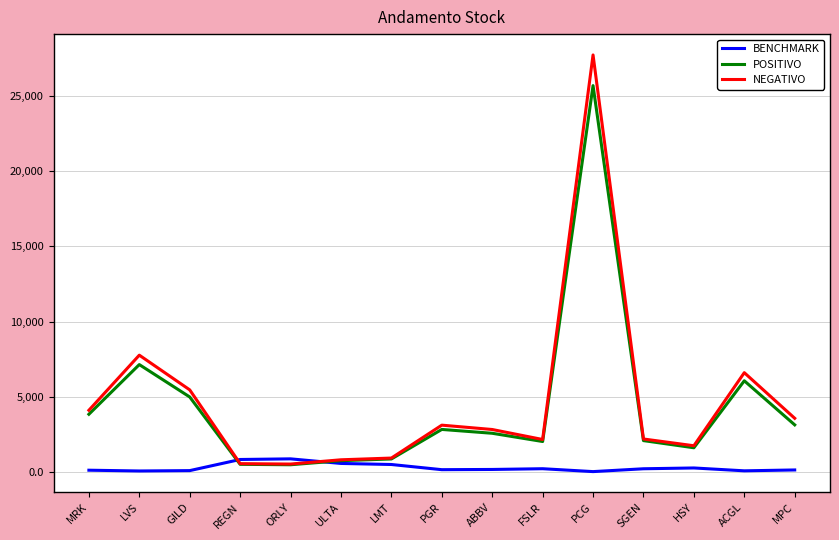

What is the difference between the maximum and minimum values in the POSITIVO series?

25220.0